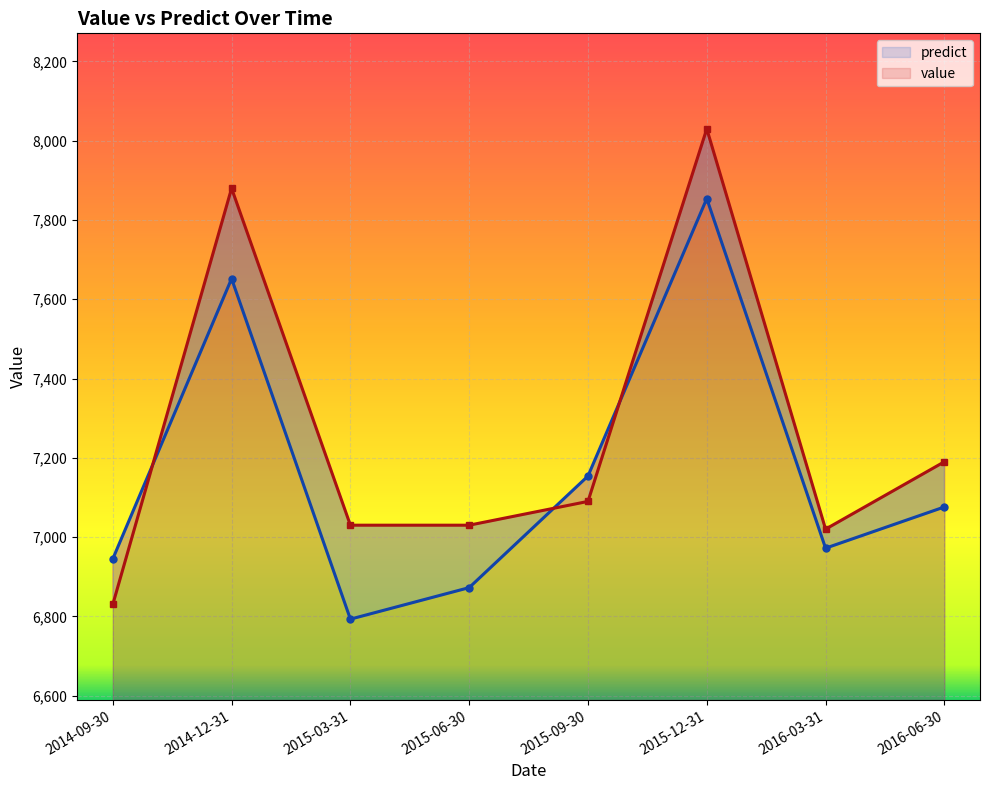

Which category has the lowest value across all series?

2015-03-31